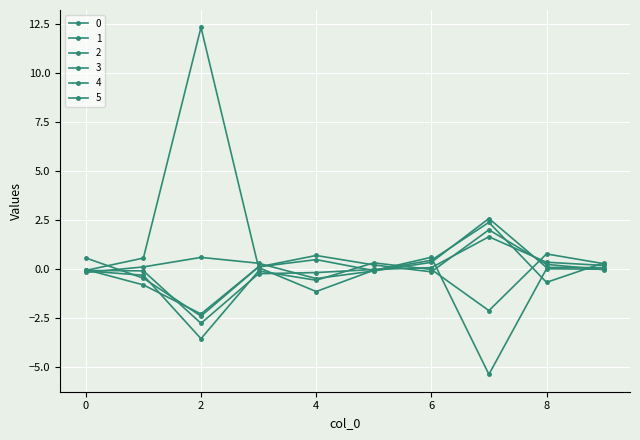

Which category has the lowest value across all series?

7